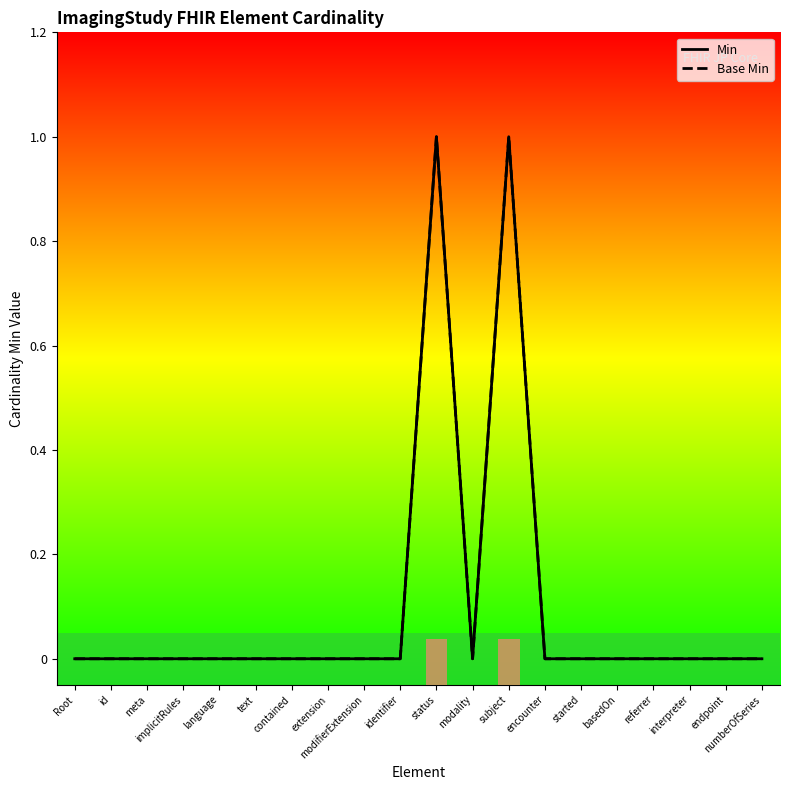

How many lines are shown in the chart?

2